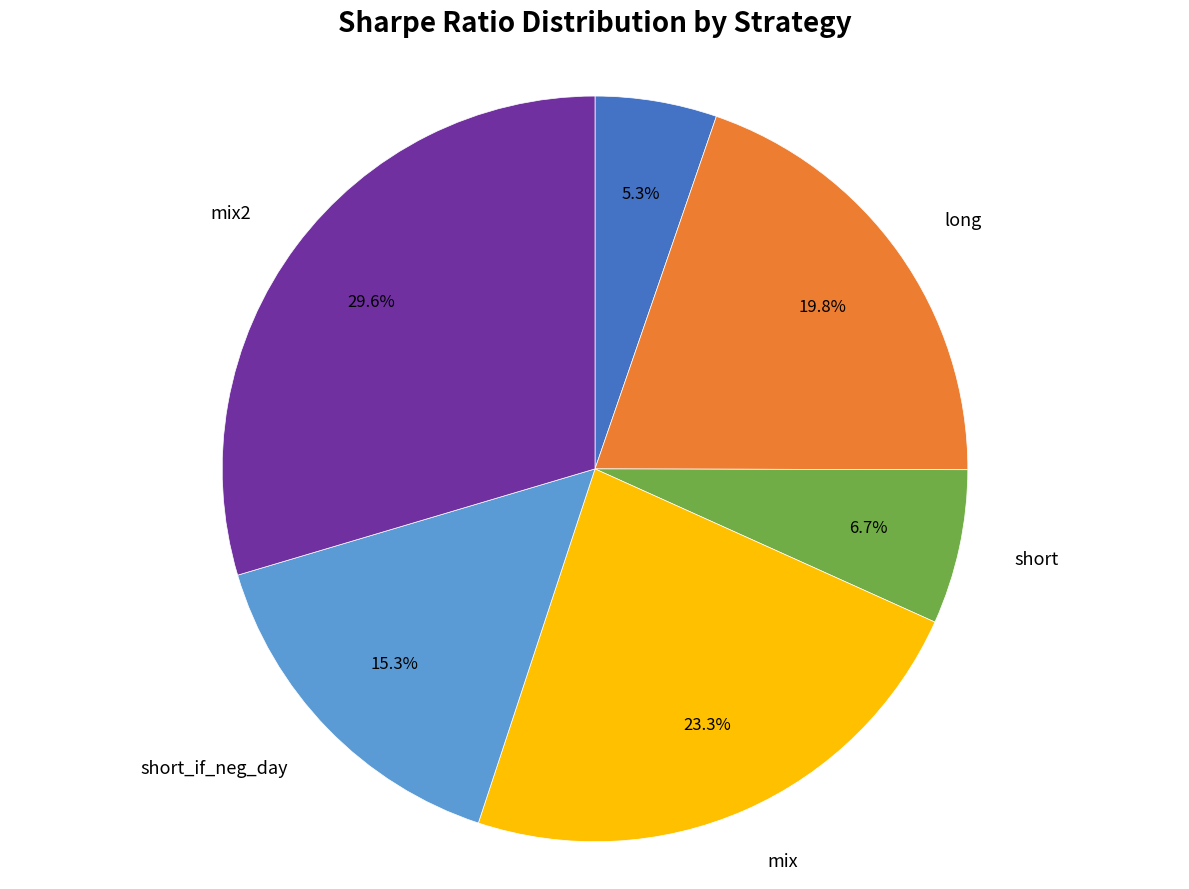

The mix2 slice represents 40% of the pie. True or false?

False